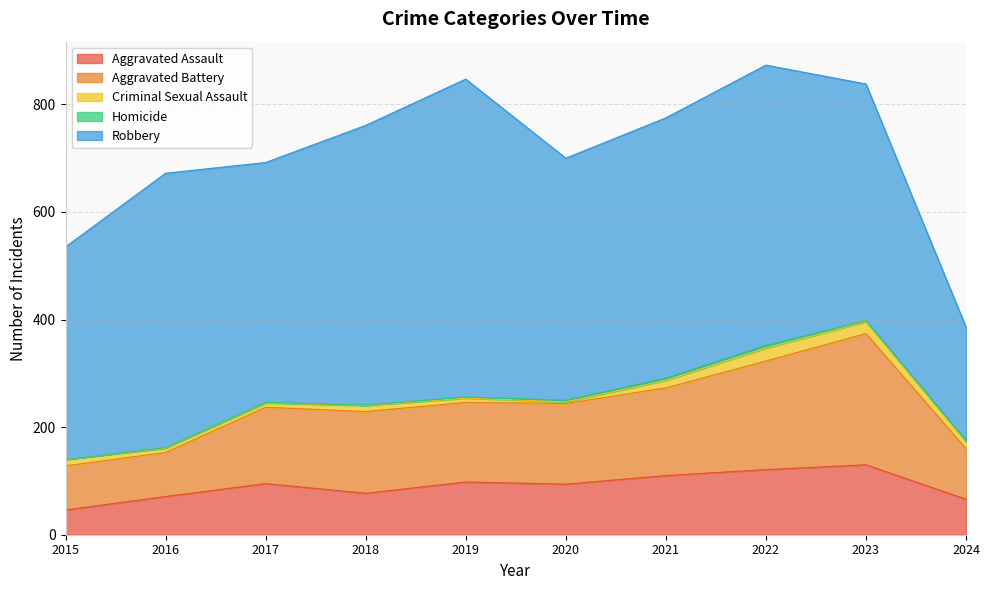

Which series has the widest spread of values?

Robbery